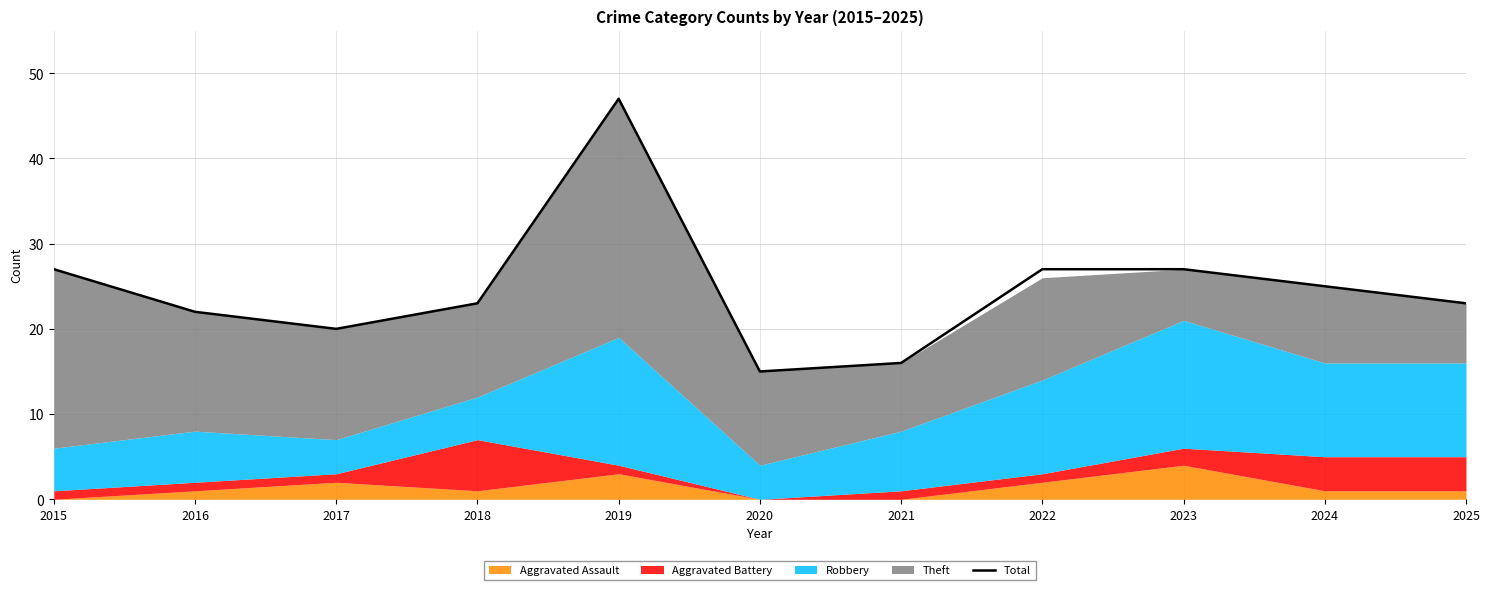

What is the difference between the maximum and second lowest values?

31